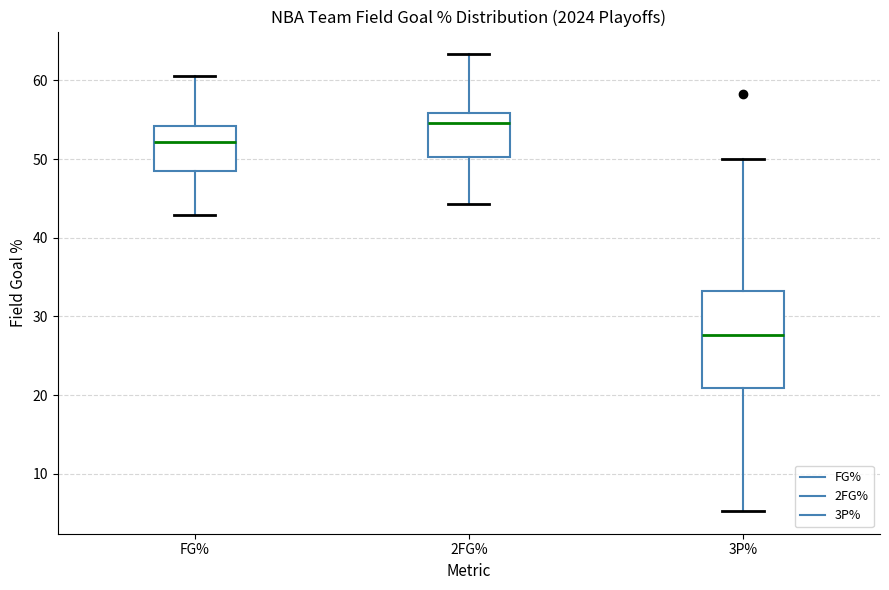

Reading left to right, transcribe this box plot: for each box, give where its median line is, the range the box spans, and where its two whiskers end, as read against the y-axis. The values are not printed on the chart, so give them approximately, as read against the axis.

FG%: median 52, box 48 to 54, whiskers 43 to 61
2FG%: median 55, box 50 to 56, whiskers 44 to 63
3P%: median 28, box 21 to 33, whiskers 5 to 50